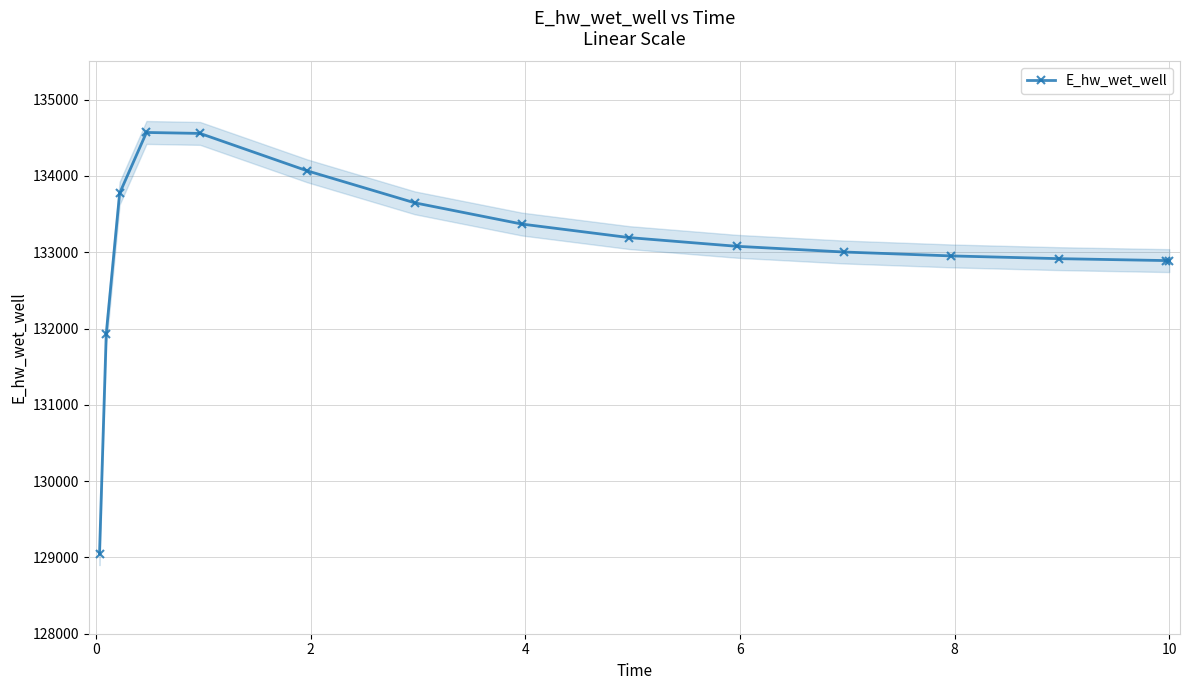

What is the value of the E_hw_wet_well point at the 10th from the left?

133077.8